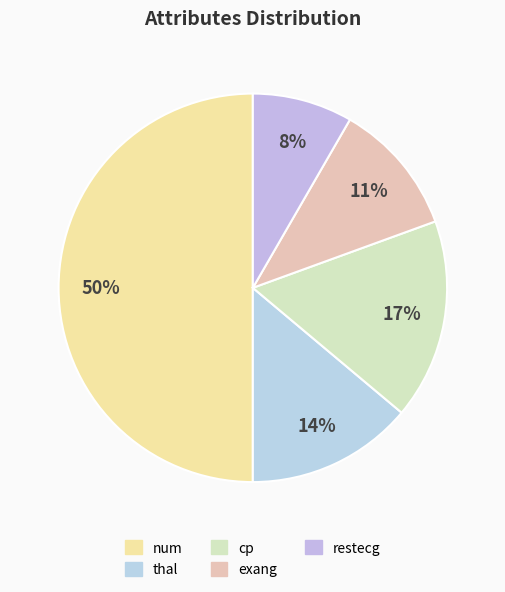

Is it true that cp is 17% of the pie?

True